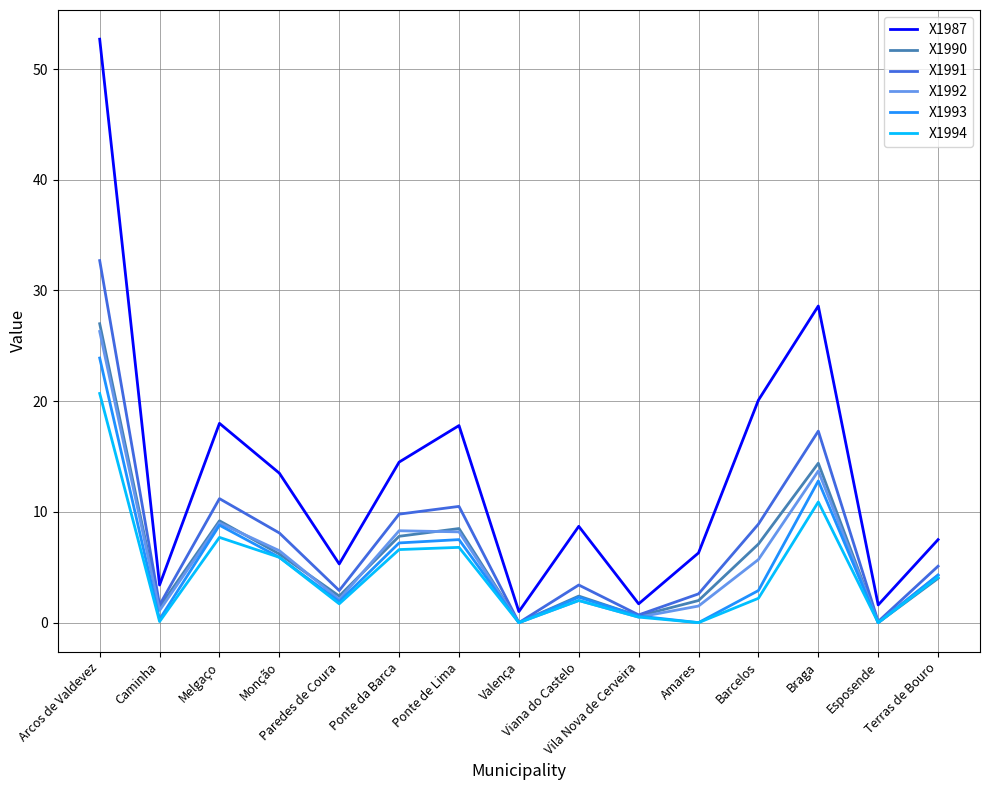

Which series has the widest spread of values?

X1987